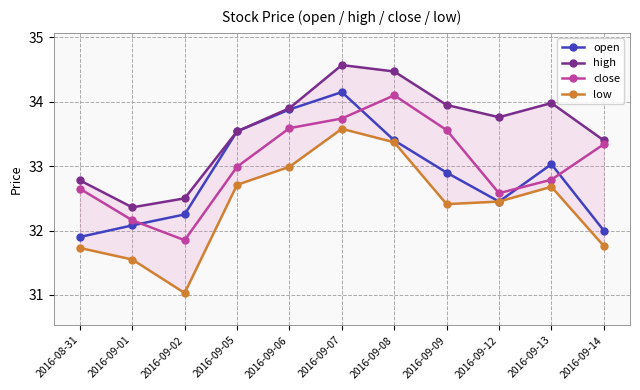

How many lines are shown in the chart?

4